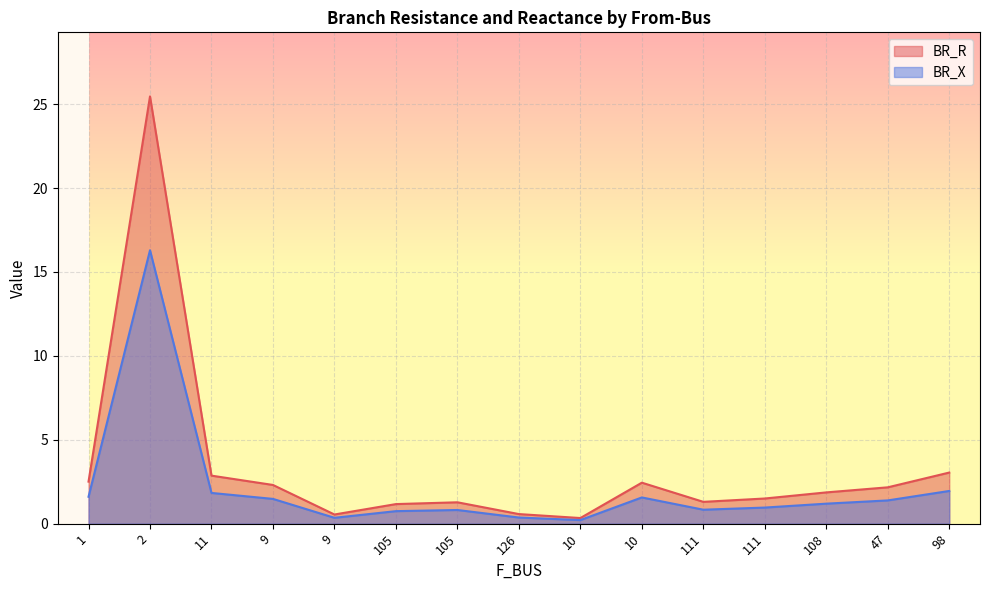

Does the chart display data point markers on the line(s)?

No